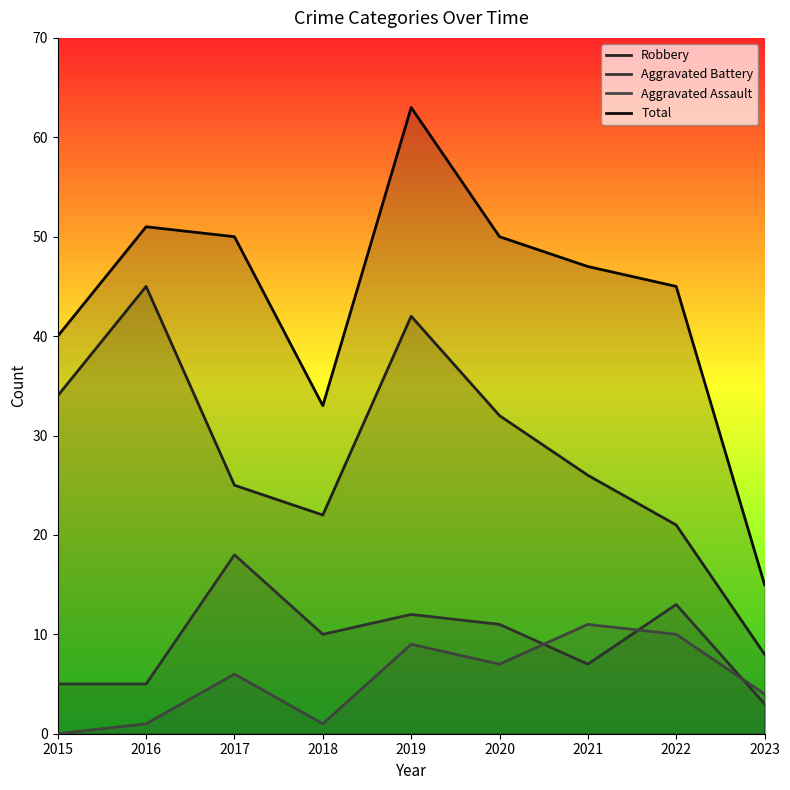

True or false: Aggravated Battery and Robbery intersect in this chart.

False